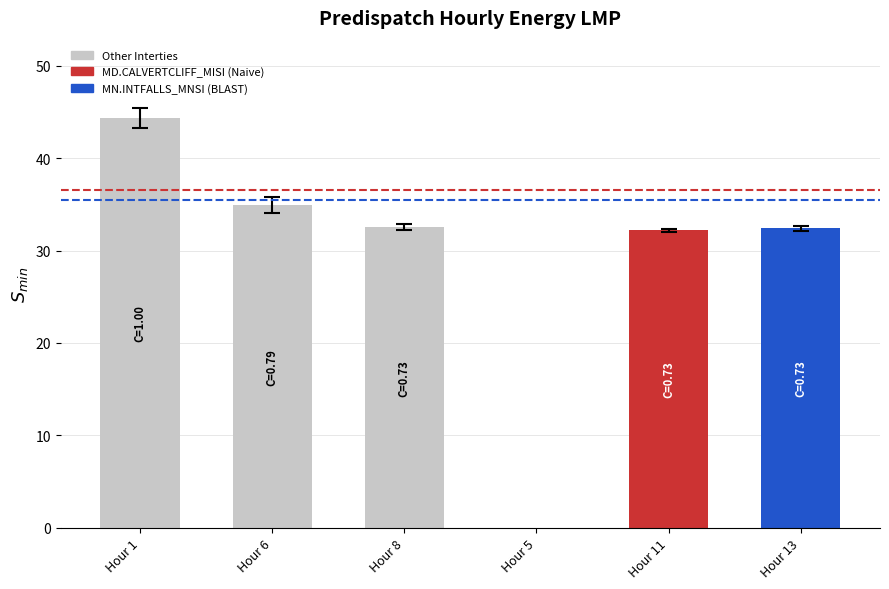

The value at Hour 6 is 34.9. True or false?

True